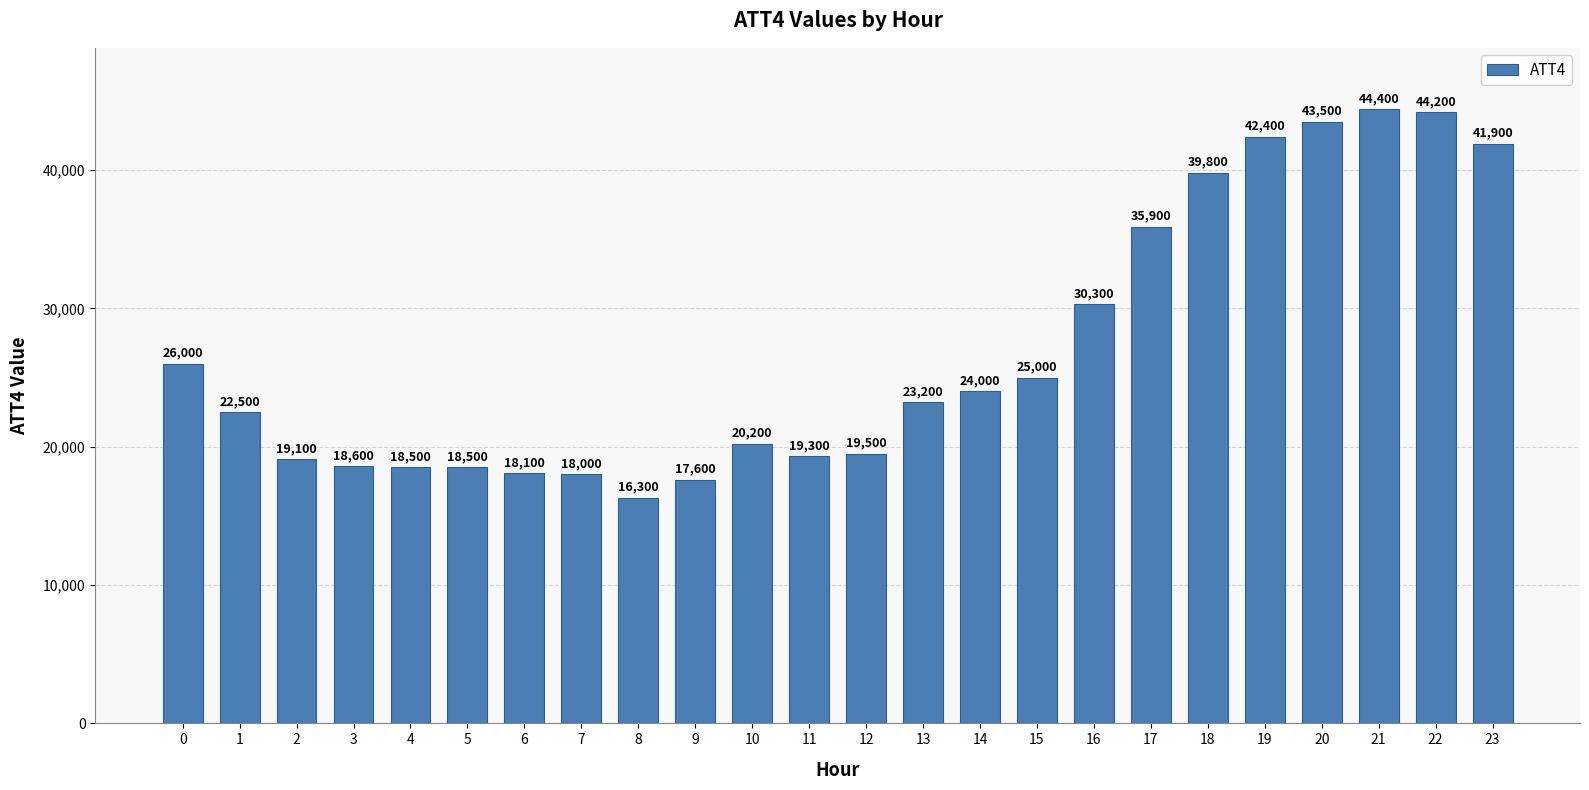

The chart shows a value of 22500 at 1. True or false?

True